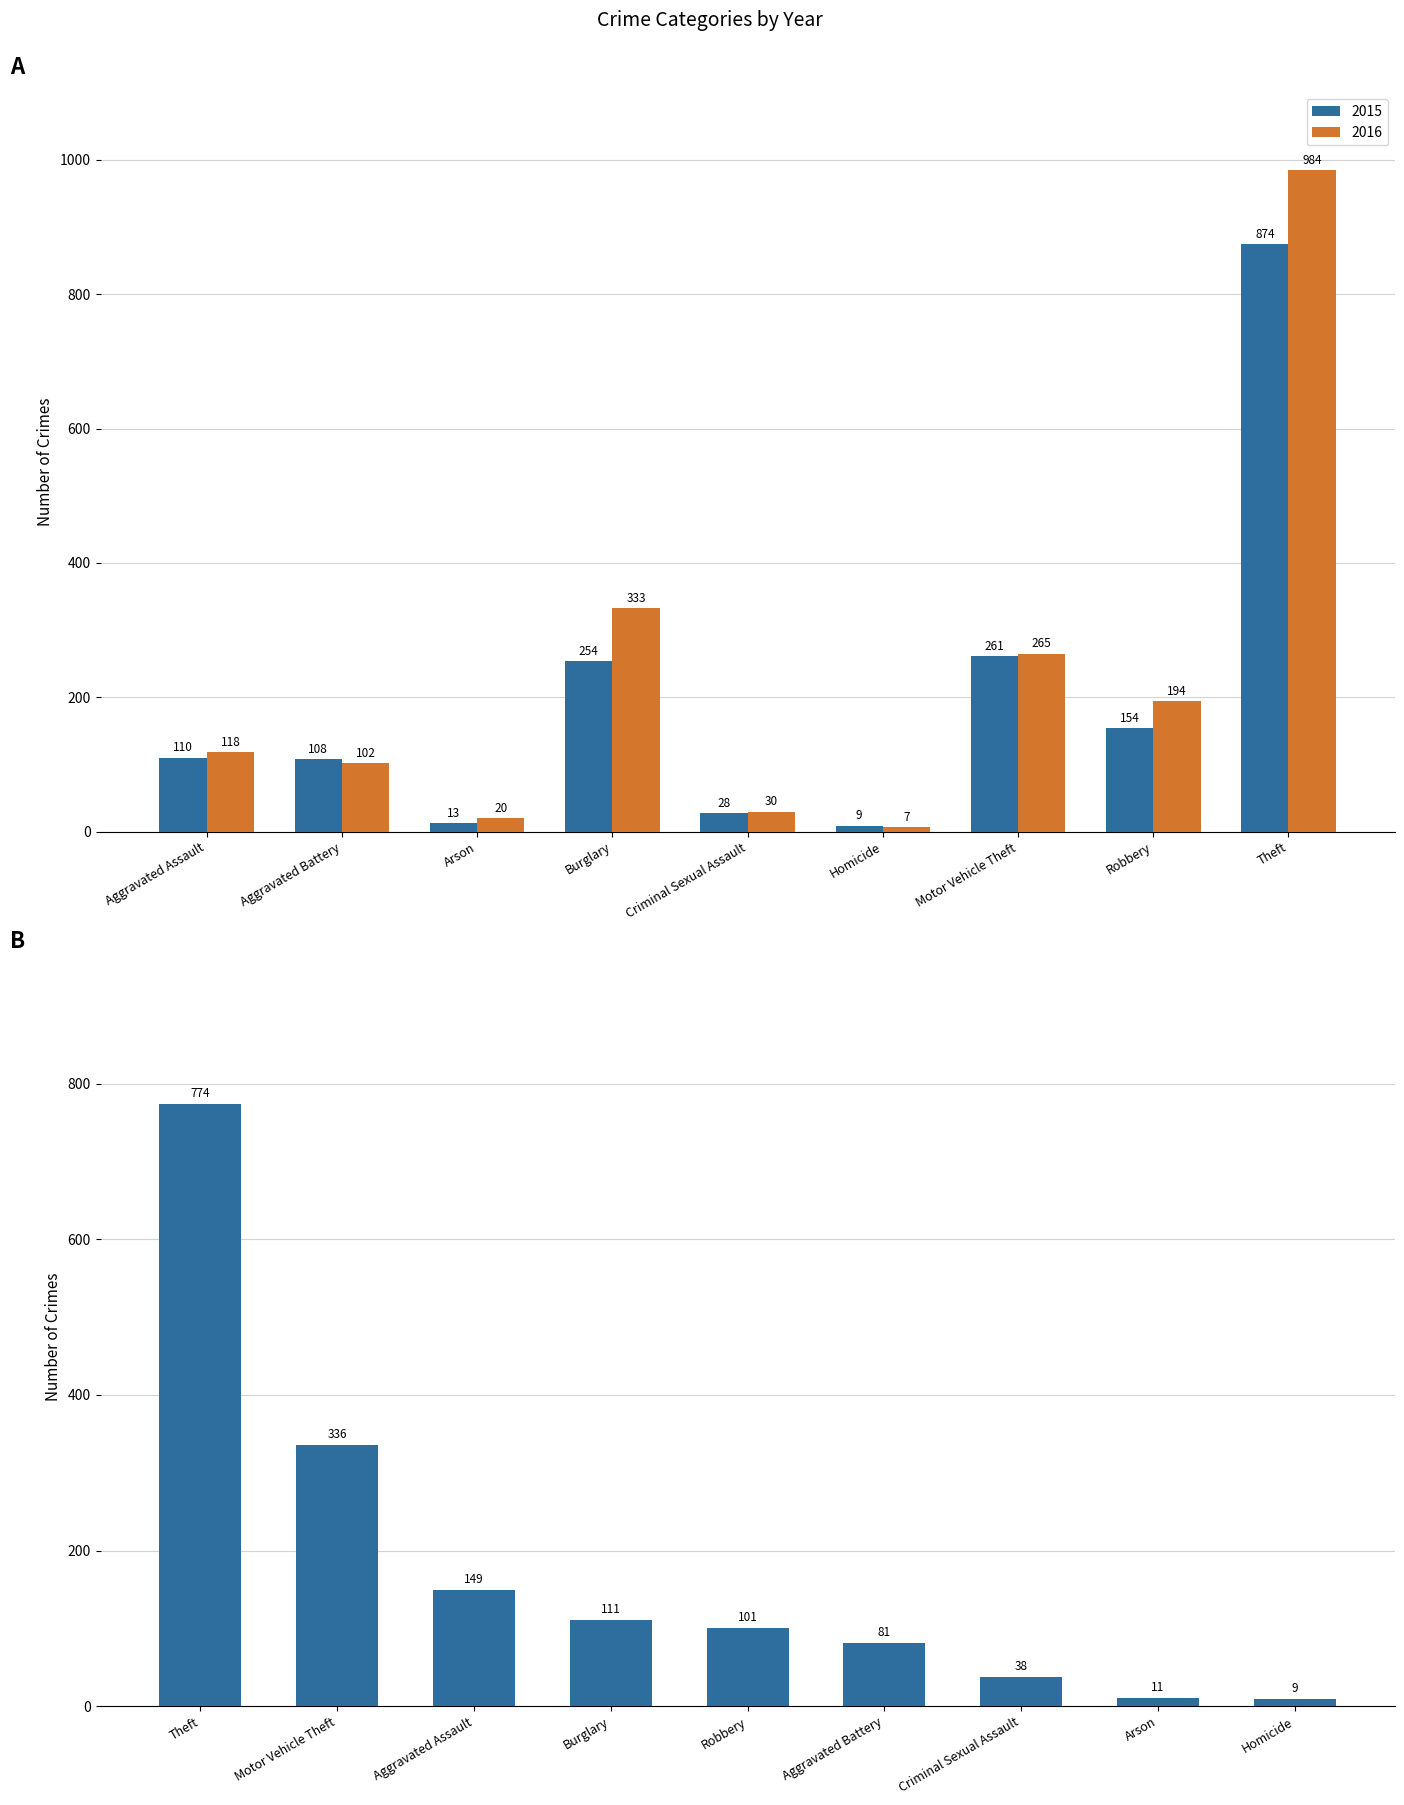

What is the sum of the 2016 values at Homicide and Theft?

991